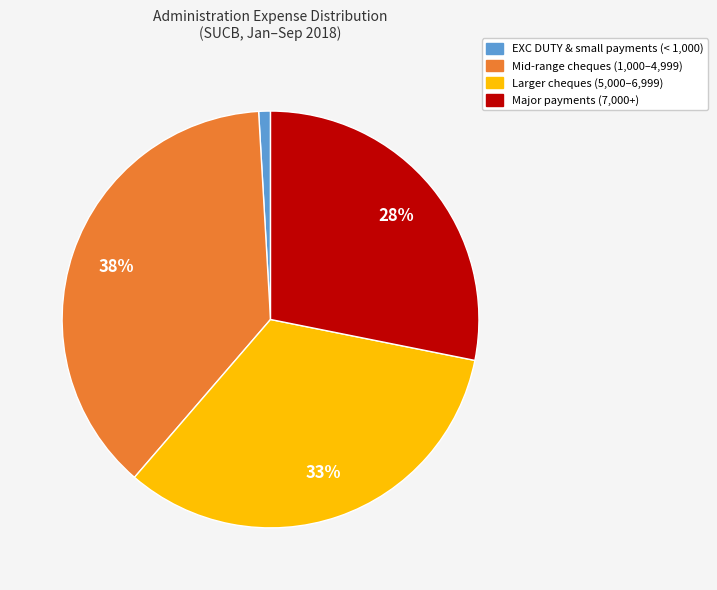

Is there any slice that represents more than half of the pie?

No